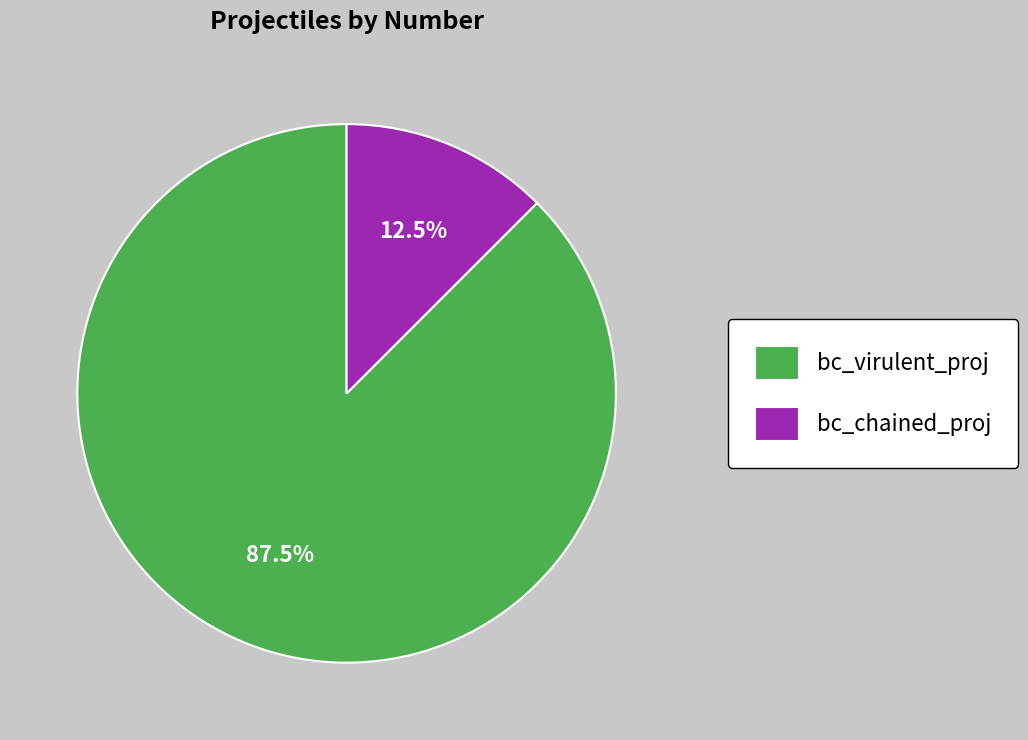

What is the smallest slice in the pie chart?

bc_chained_proj